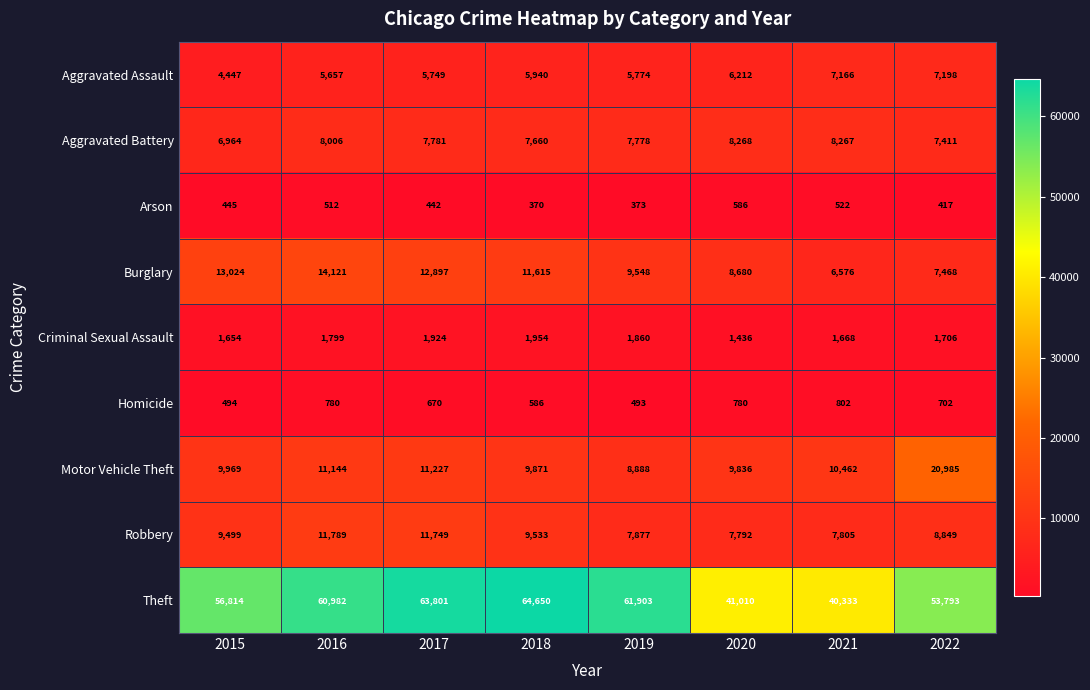

Count the number of categories in the chart.

8